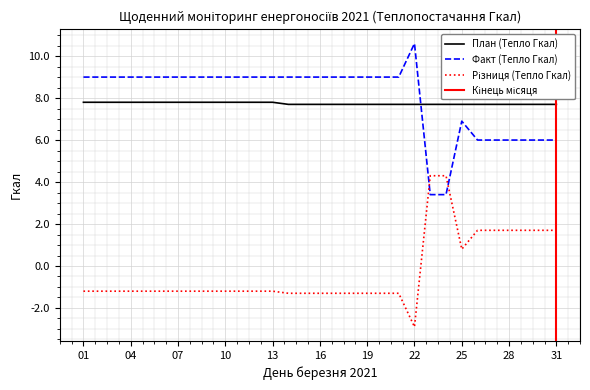

Rank the categories by Різниця (Тепло Гкал) value from lowest to highest.

22, 14, 15, 16, 17, 18, 19, 20, 21, 01, 02, 03, 04, 05, 06, 07, 08, 09, 10, 11, 12, 13, 25, 26, 27, 28, 29, 30, 31, 23, 24